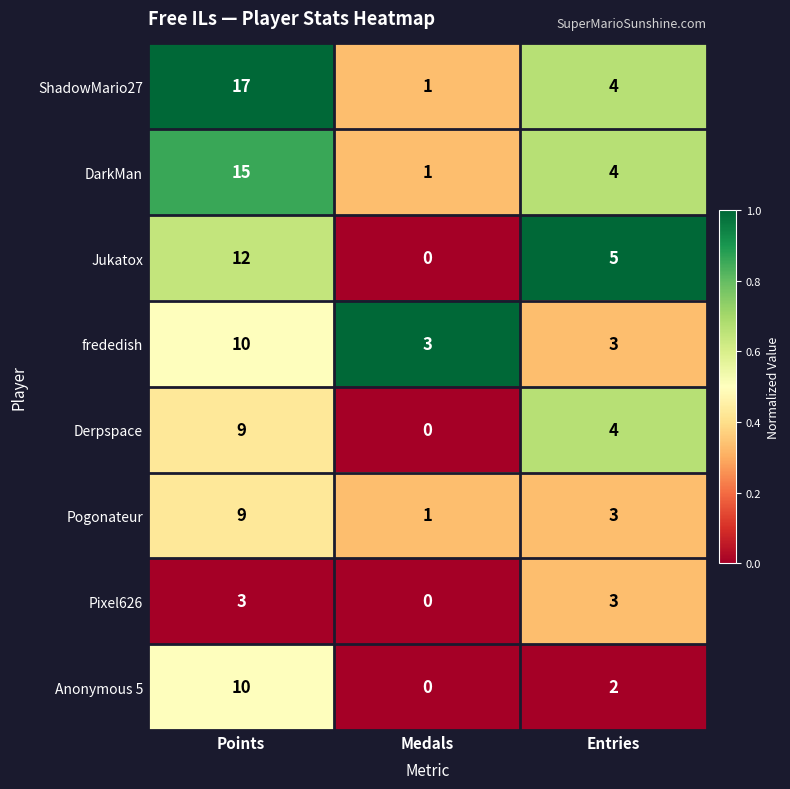

Is it true that Derpspace equals 5 at Medals?

False